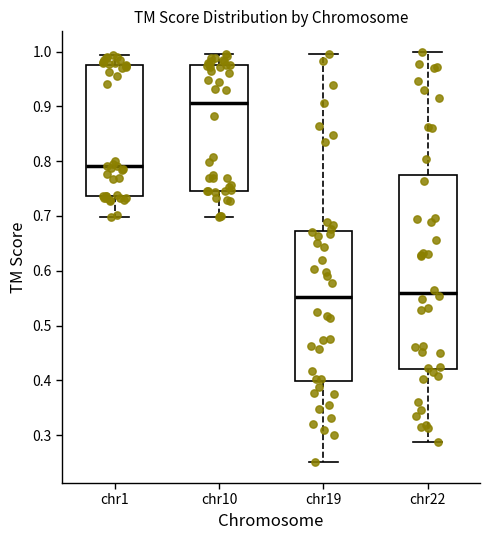

Where is the lower edge of the box for chr19 on the y-axis? The values are not printed on the chart, so give them approximately, as read against the axis.

0.40